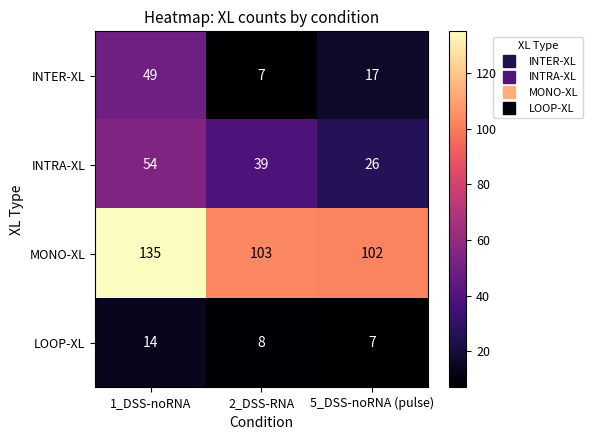

Reading right to left, transcribe all the data shown in this chart.

INTER-XL: 17	7	49
INTRA-XL: 26	39	54
MONO-XL: 102	103	135
LOOP-XL: 7	8	14